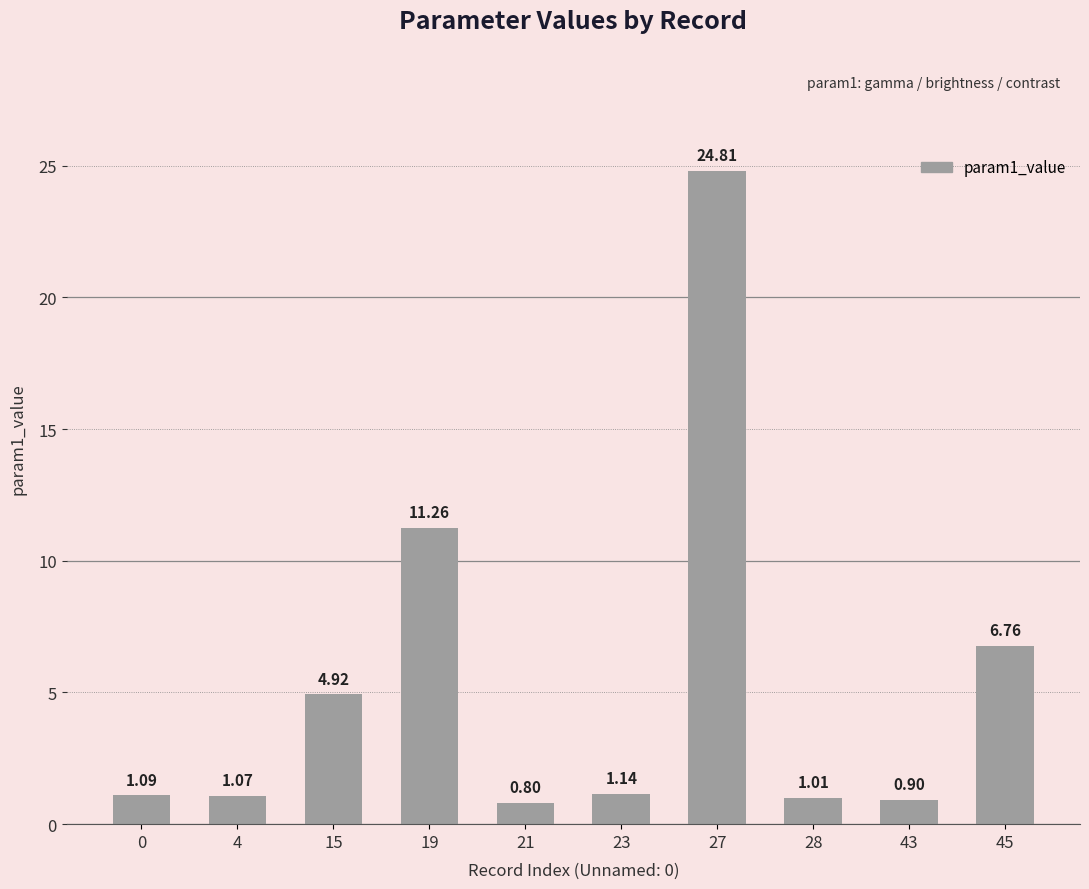

What is the average value?

5.4